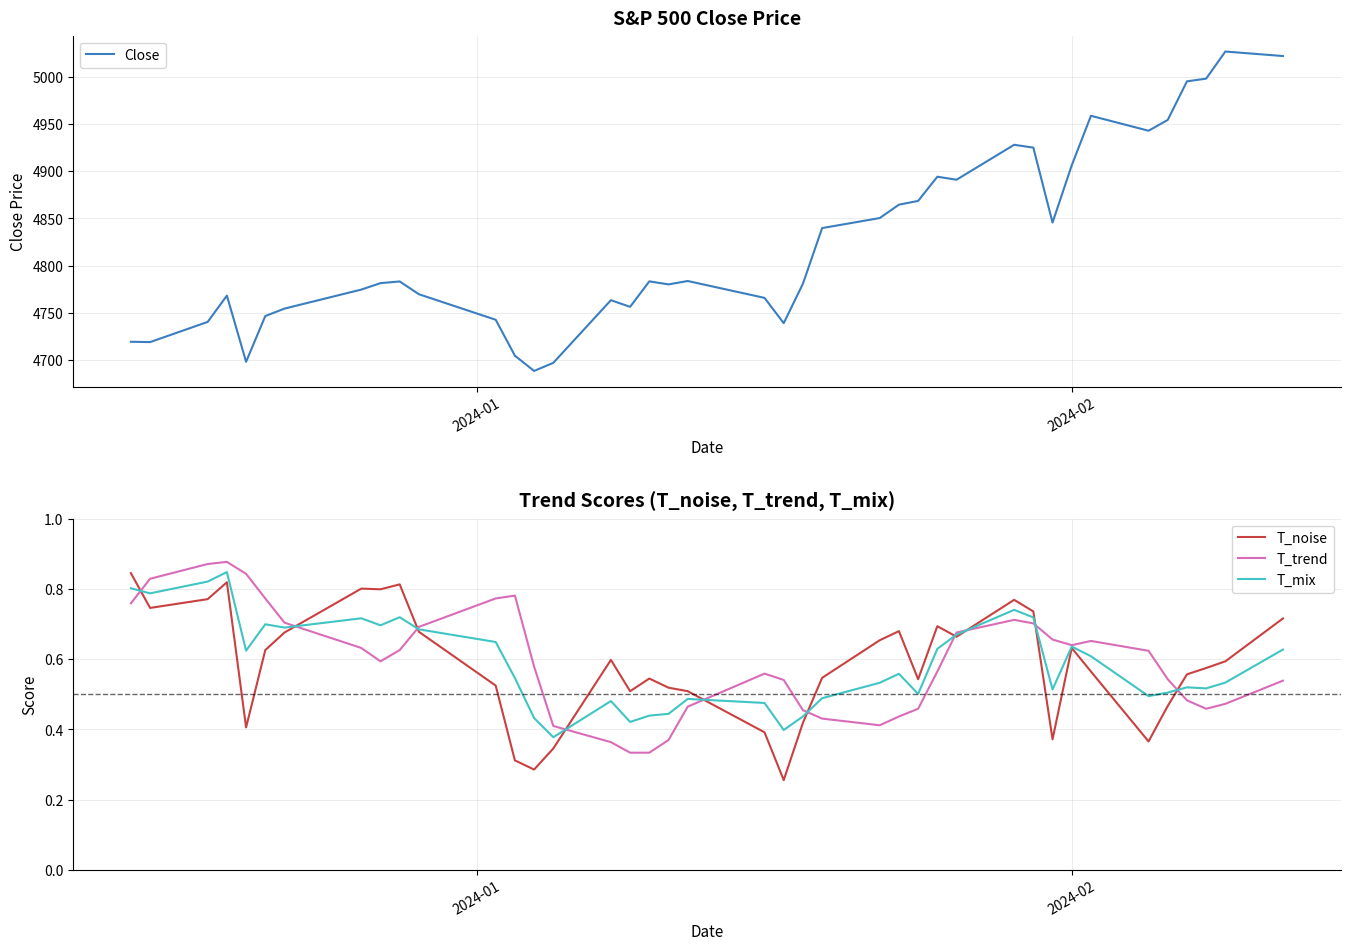

Count the number of data series in this chart.

4